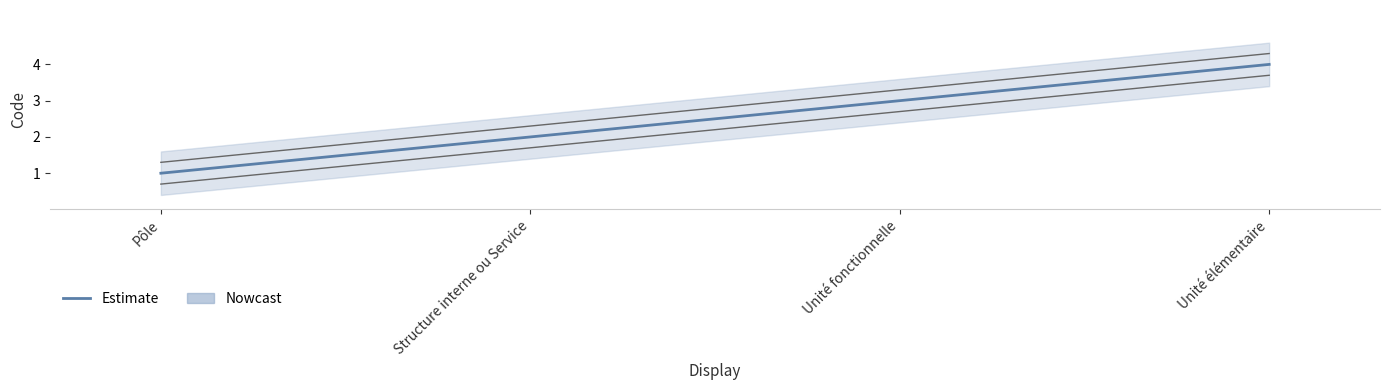

True or false: the data has more than 1 interior local peaks.

False